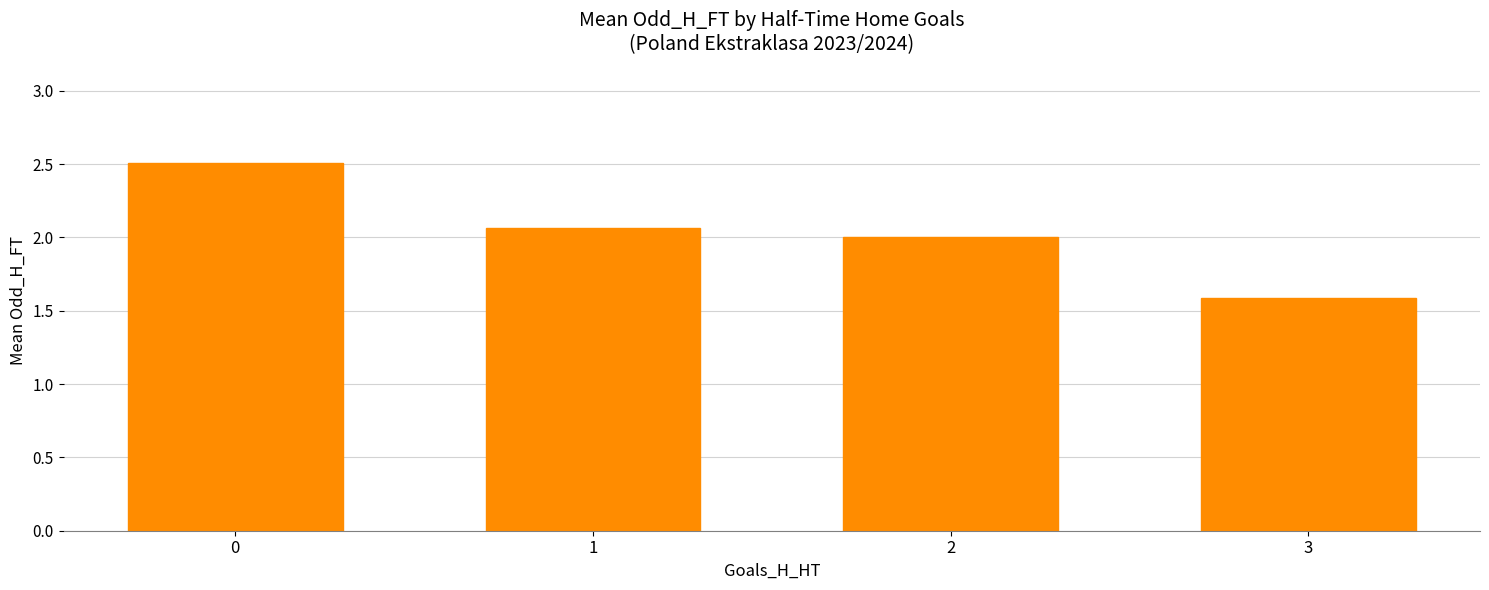

Between 2 and 1, which is larger?

1